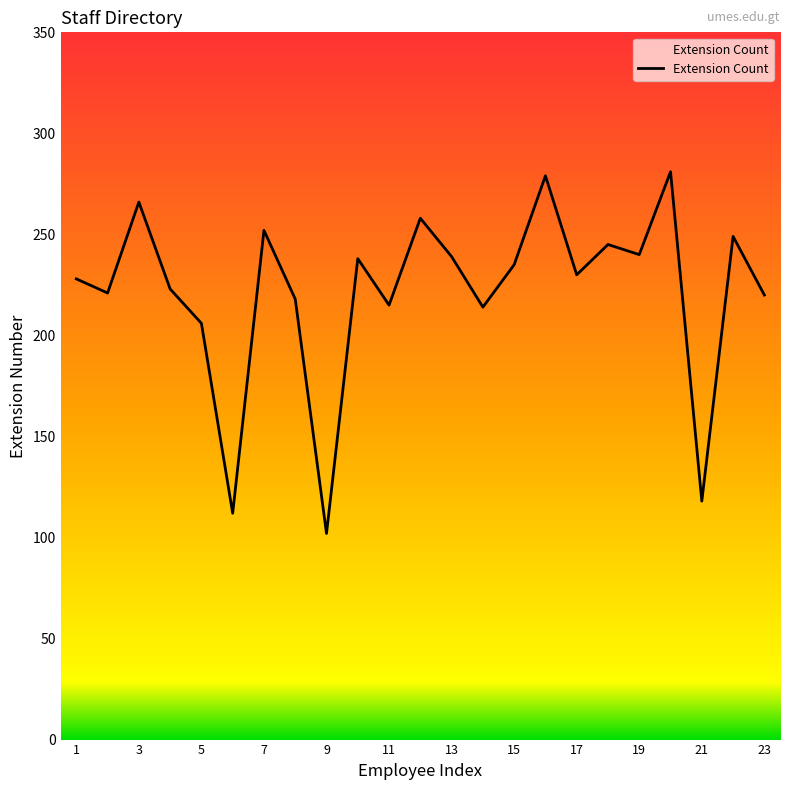

What is the smallest value displayed?

102